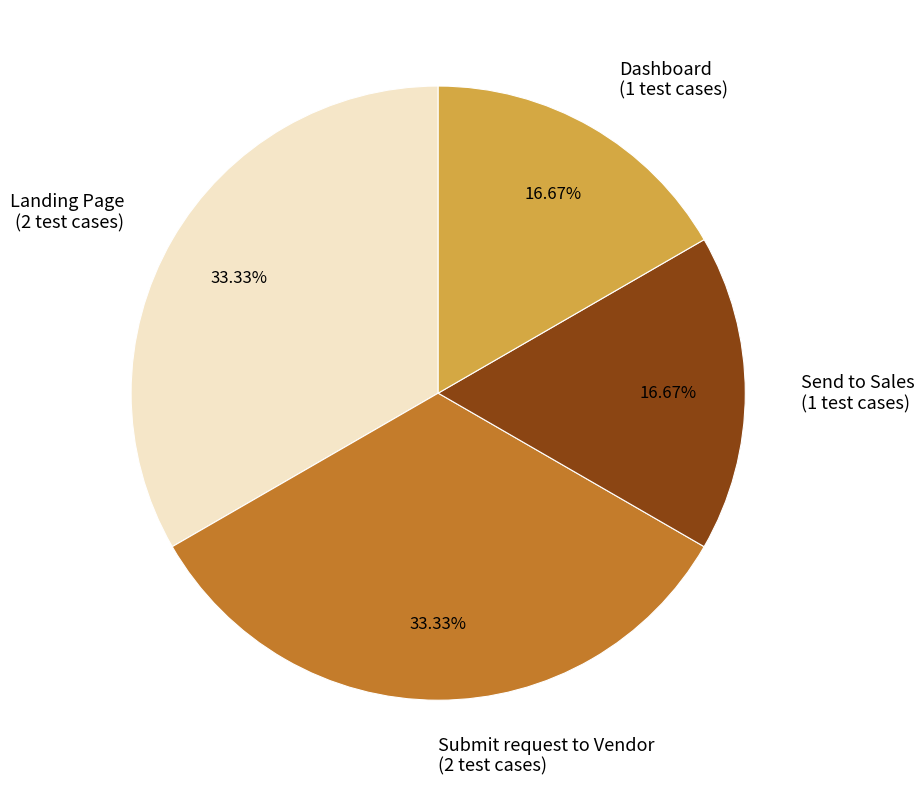

Combined, do Dashboard and Send to Sales account for over 50%?

No